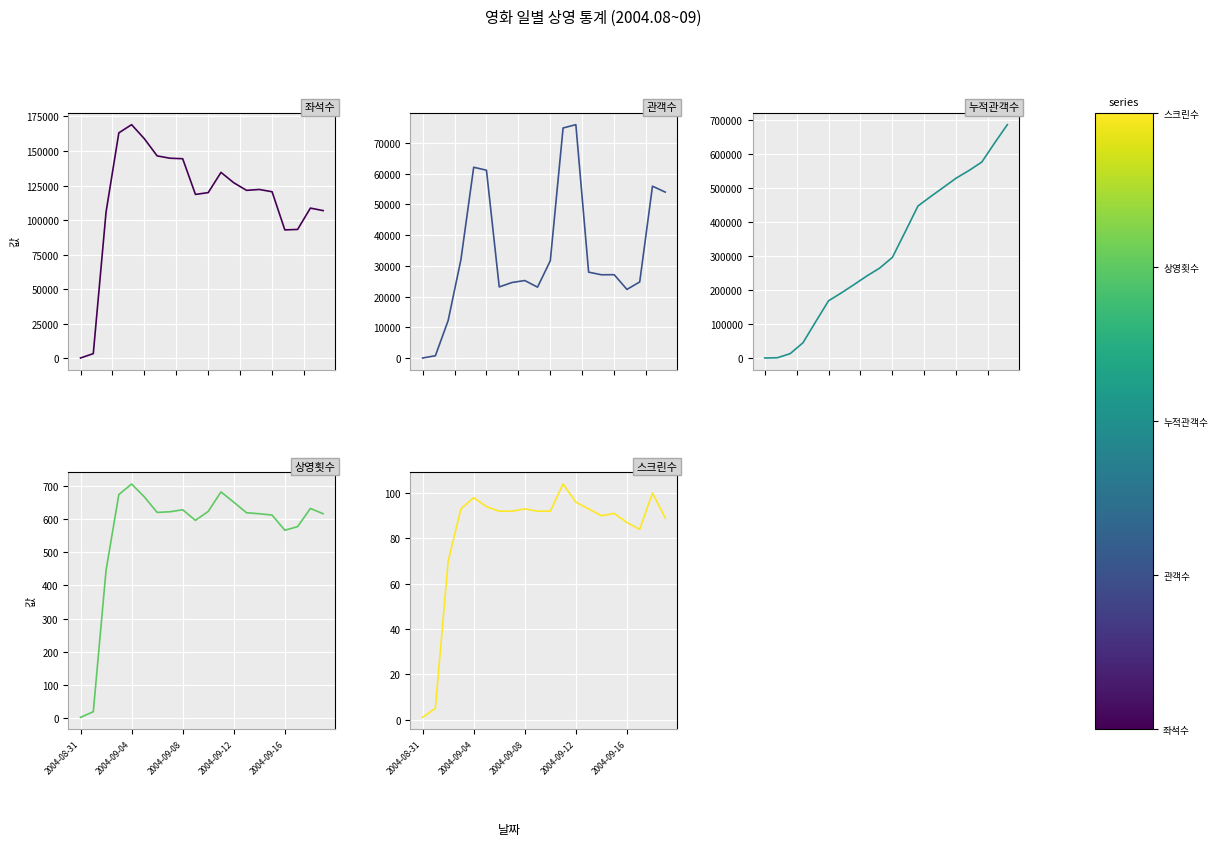

What is the difference between the second highest and second lowest values in the 관객수 series?

74068